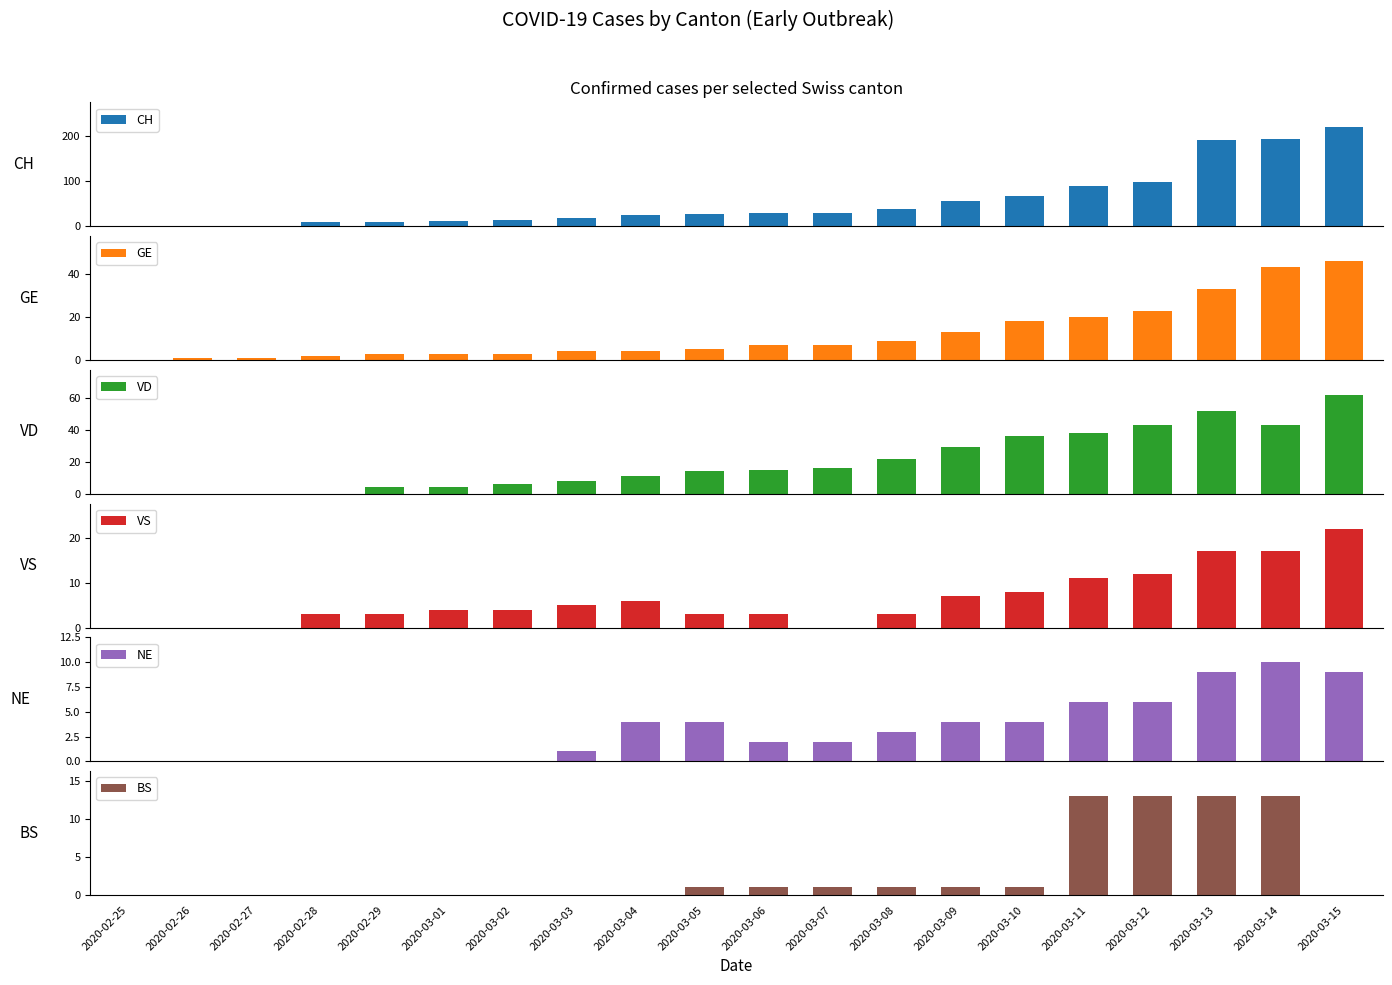

Reading right to left, transcribe all the data shown in this chart.

CH: 219	193	191	99	89	68	55	39	30	29	28	26	18	14	11	10	9	1	1	0
GE: 46	43	33	23	20	18	13	9	7	7	5	4	4	3	3	3	2	1	1	0
VD: 62	43	52	43	38	36	29	22	16	15	14	11	8	6	4	4	0	0	0	0
VS: 22	17	17	12	11	8	7	3	0	3	3	6	5	4	4	3	3	0	0	0
NE: 9	10	9	6	6	4	4	3	2	2	4	4	1	0	0	0	0	0	0	0
BS: 0	13	13	13	13	1	1	1	1	1	1	0	0	0	0	0	0	0	0	0